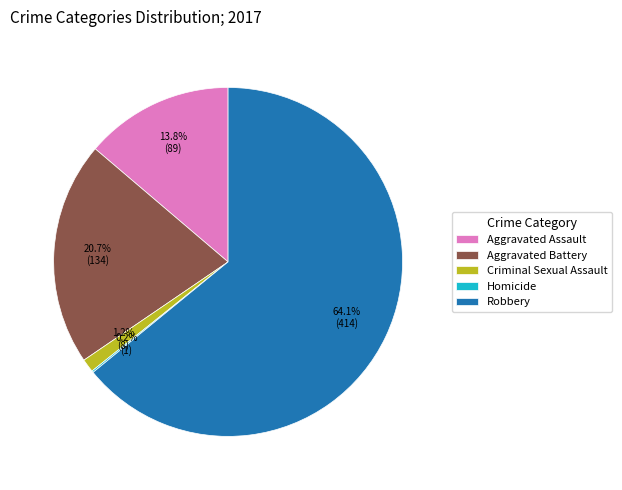

To the nearest percent, what percentage of the pie is Criminal Sexual Assault?

1%